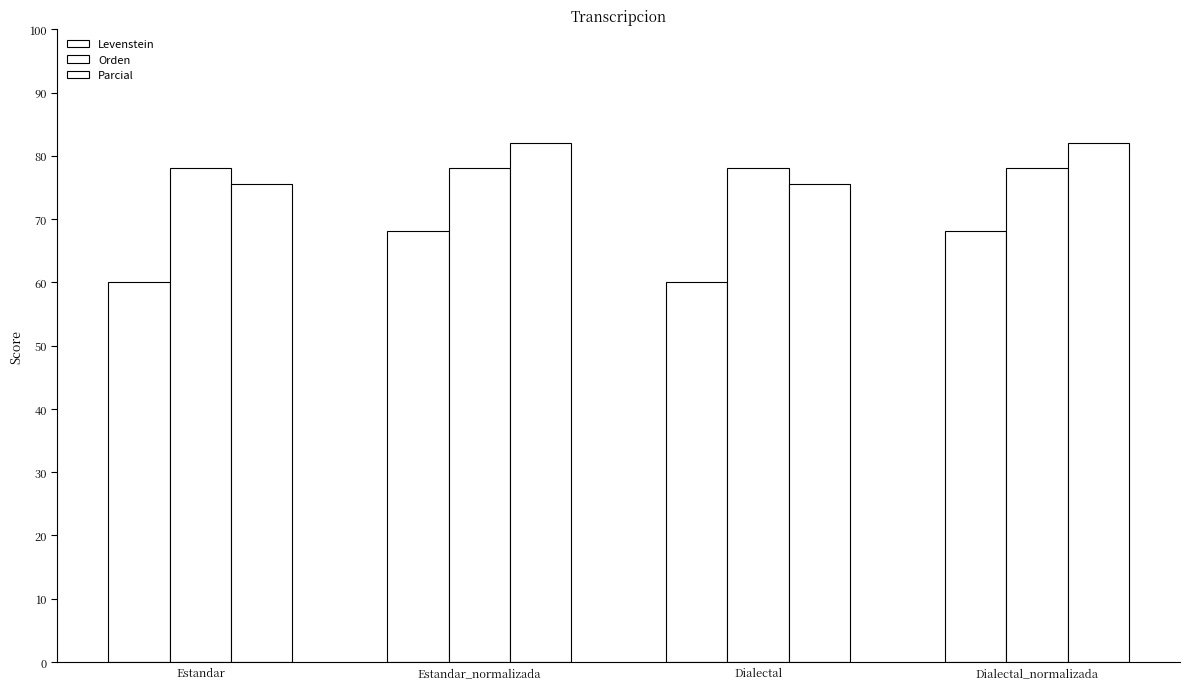

Is the value of Parcial at Estandar greater than the value of Orden at Dialectal?

No